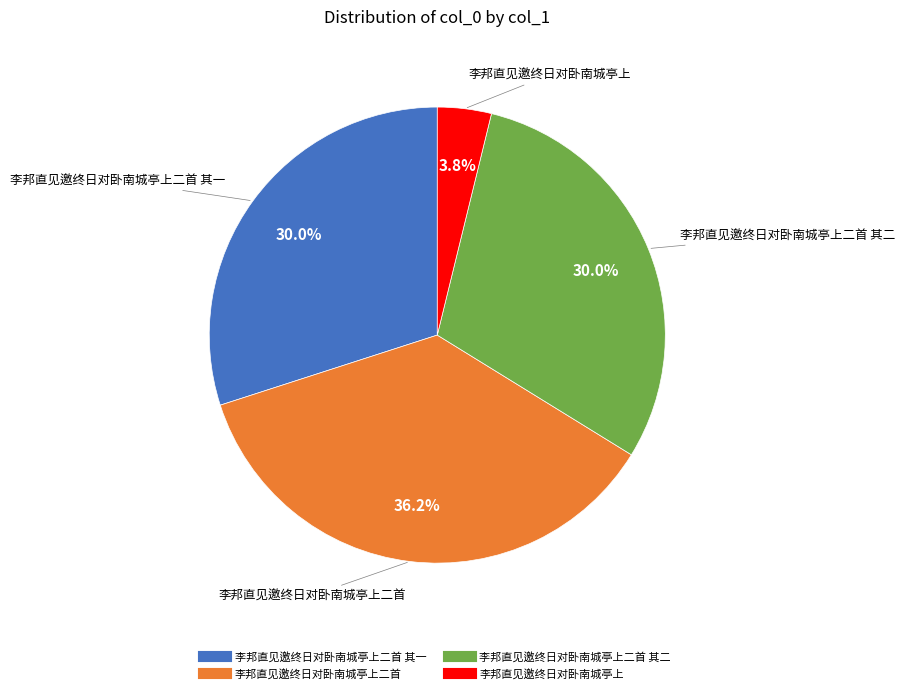

How many segments does this pie chart have?

4